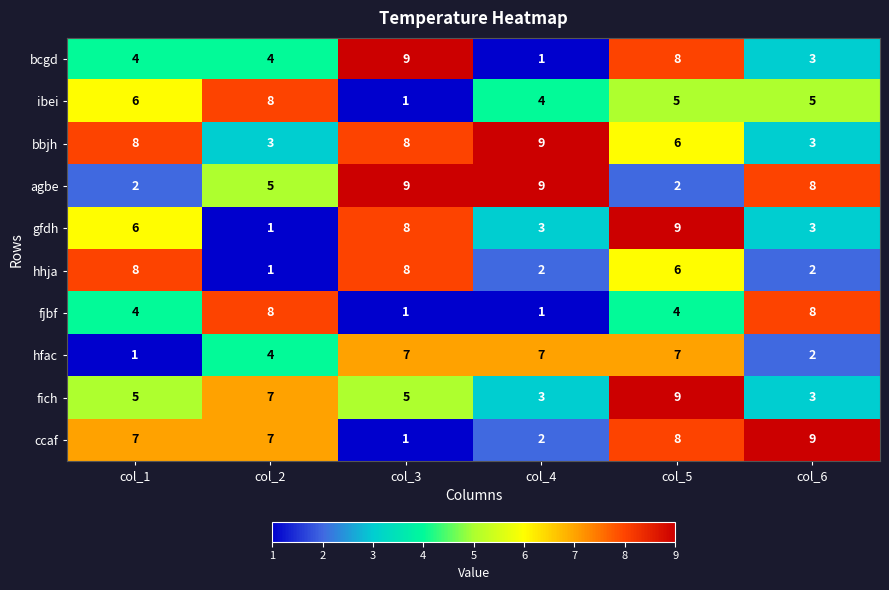

What is the maximum value for bcgd?

9